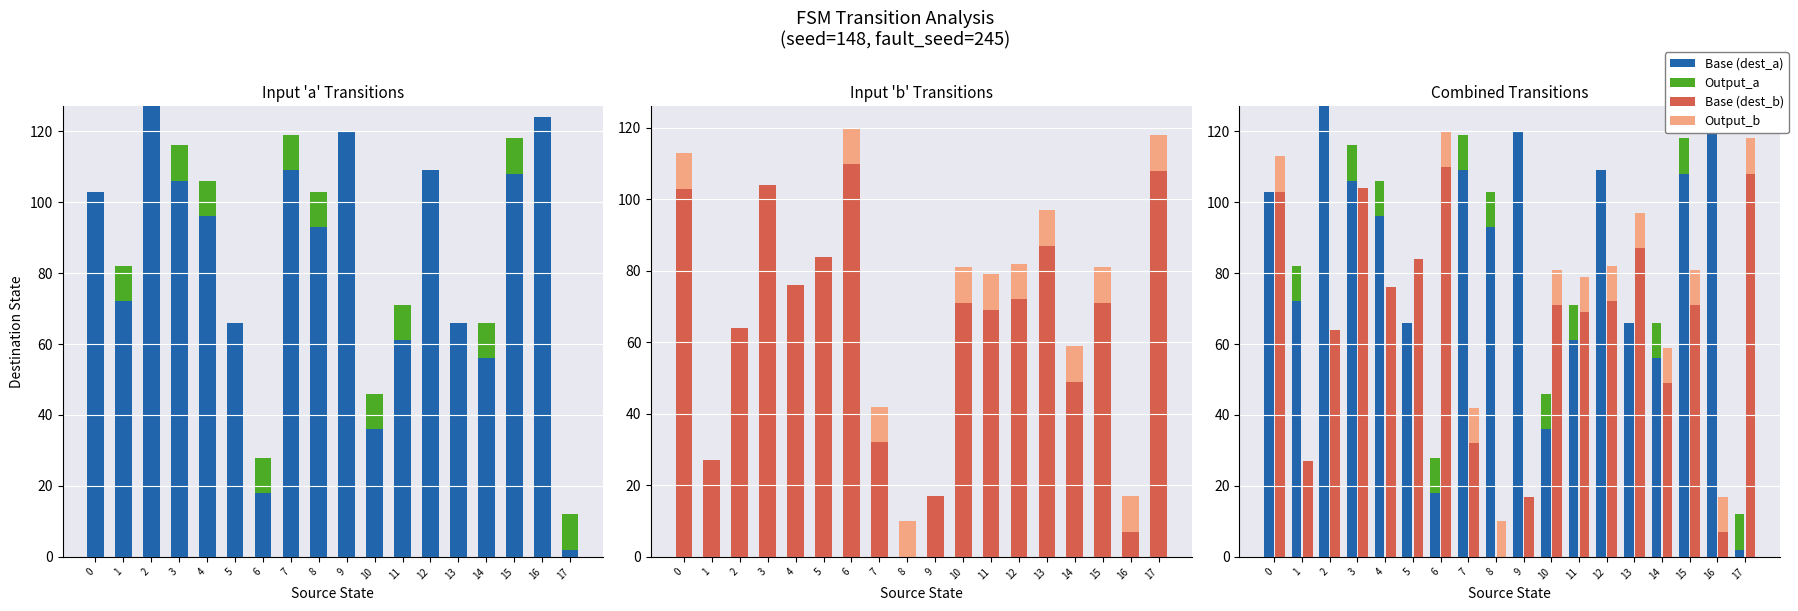

Which series has the largest range (max minus min)?

Base (dest_a)